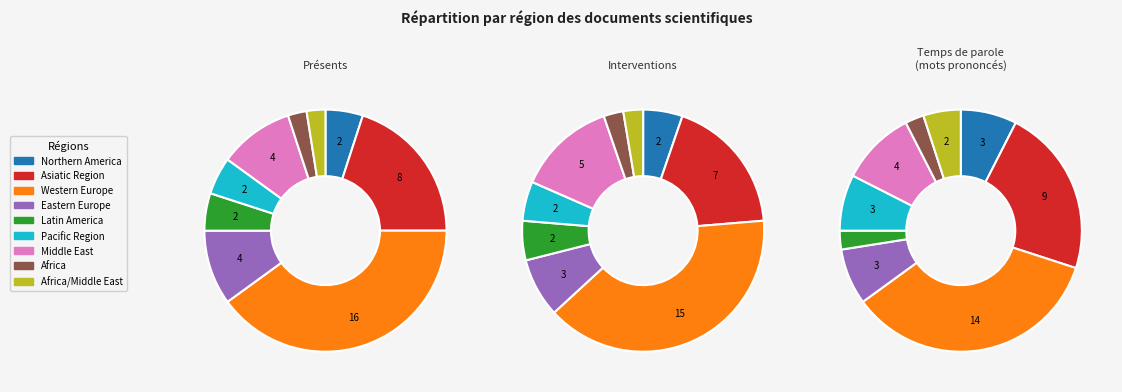

Count the number of slices in the pie.

9